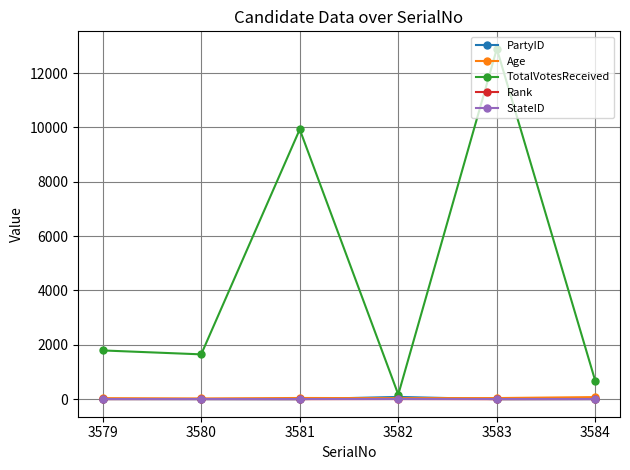

How many interior local peaks does the TotalVotesReceived series have?

2